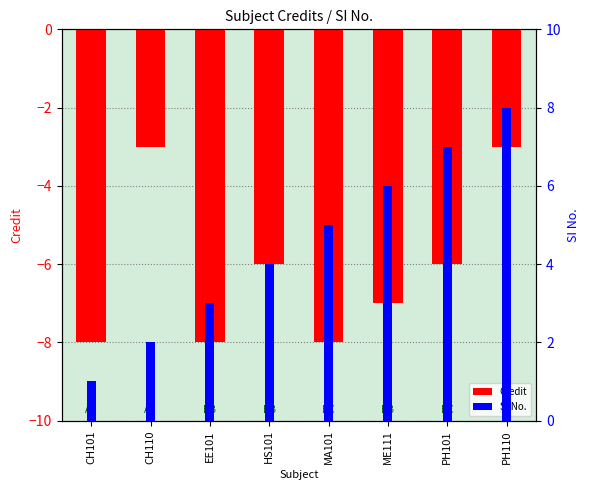

At which category does the chart reach its peak across all series?

PH110